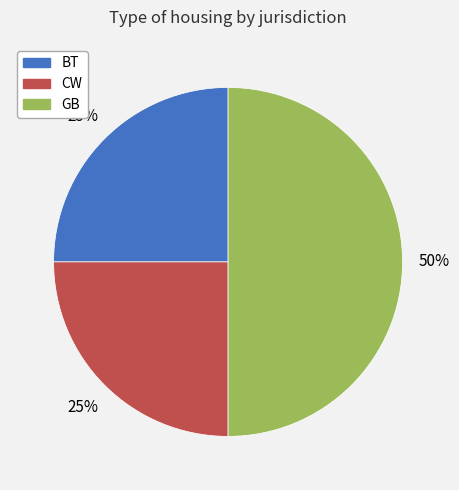

The CW slice represents 12% of the pie. True or false?

False